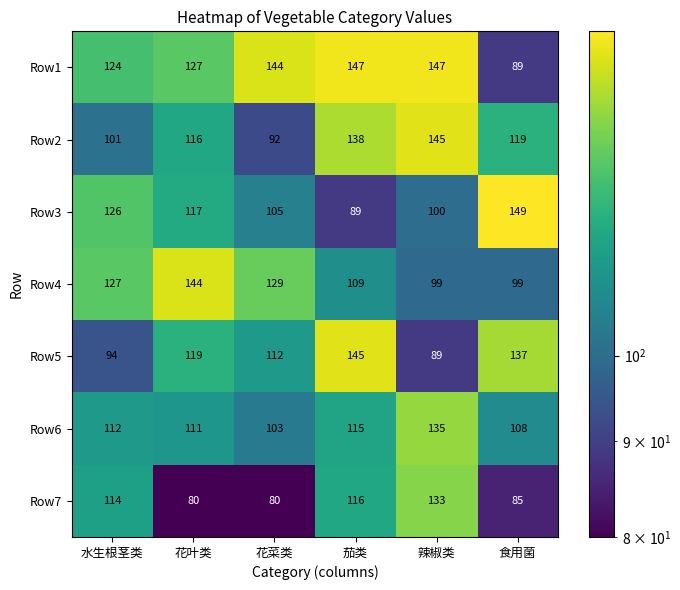

At which category is the sum across all series the highest?

茄类